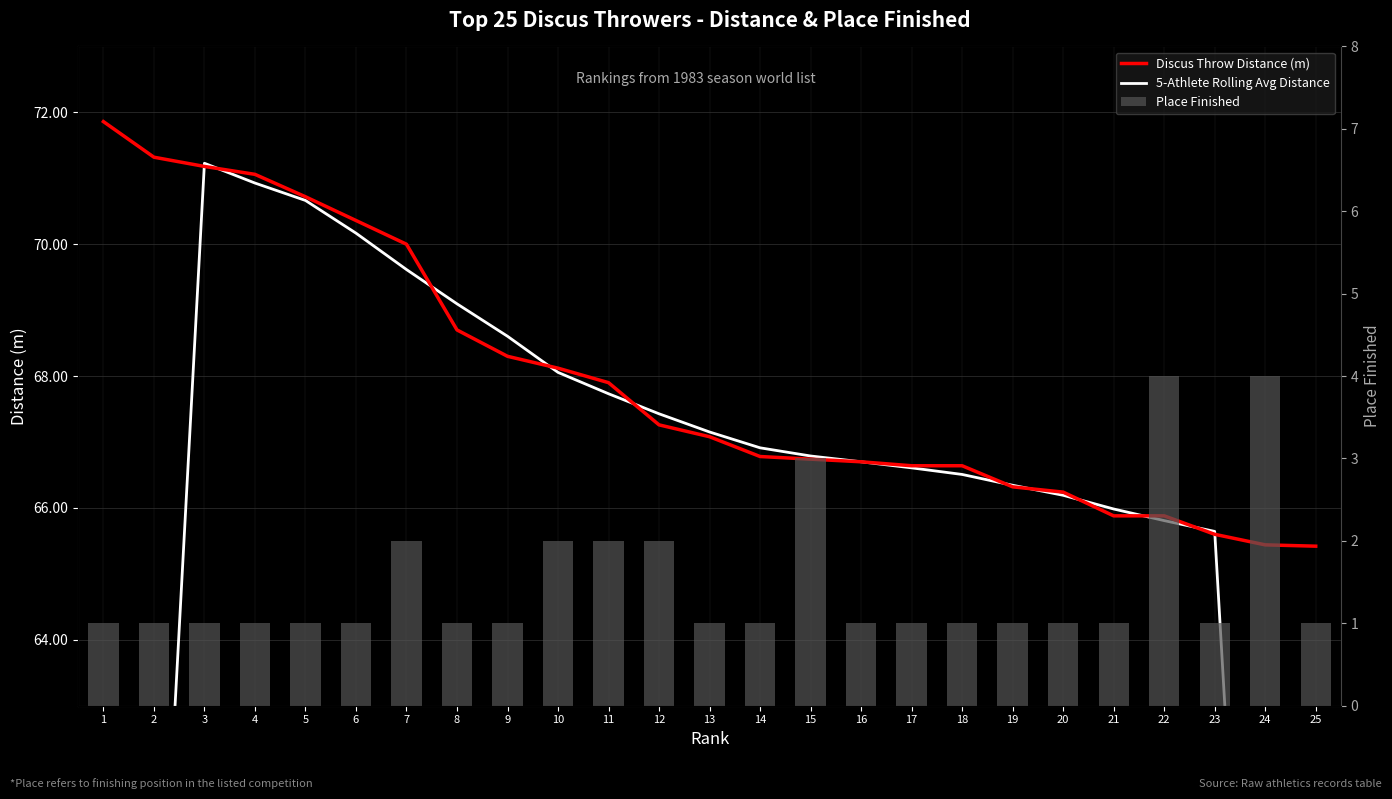

What is the value of the Place Finished bar at the 11th from the left?

2.0